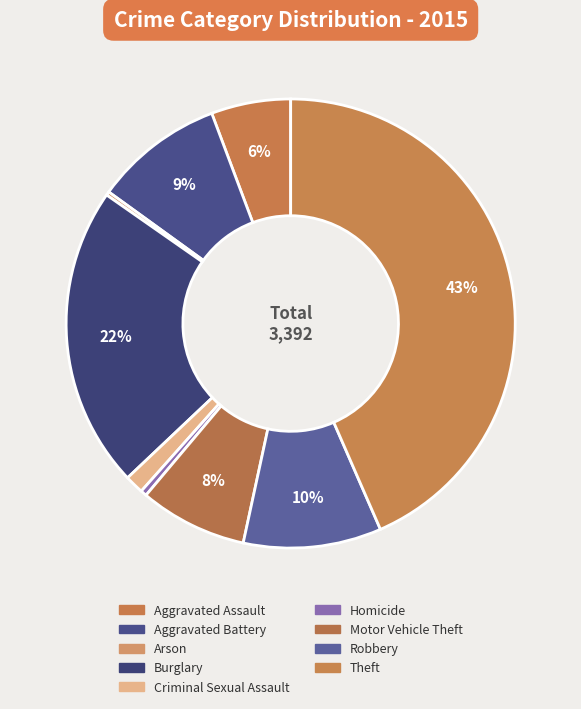

To the nearest percent, what portion does Criminal Sexual Assault represent?

1%